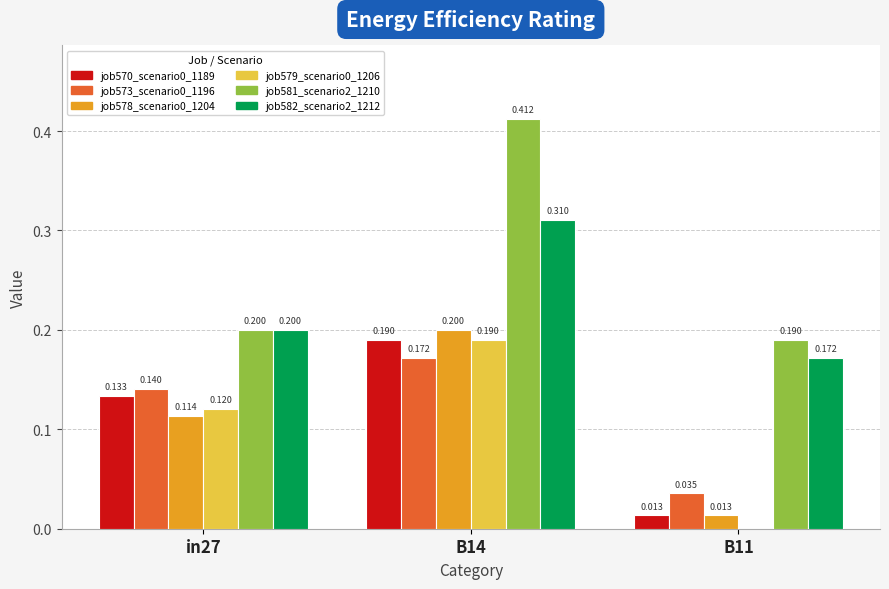

At which category is the sum across all series the highest?

B14